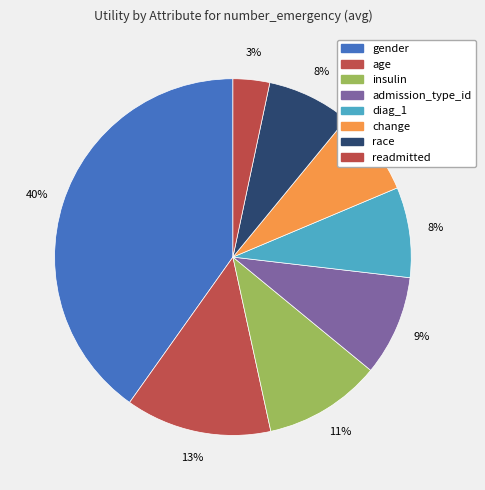

Between age and gender, which is larger?

gender